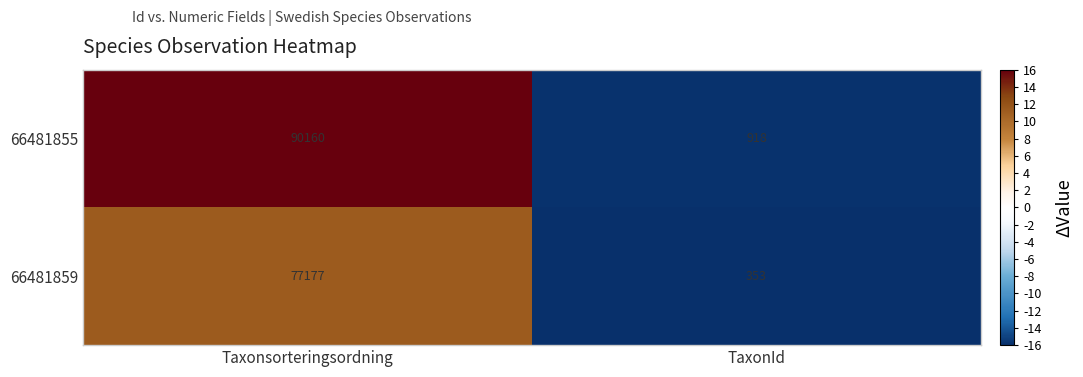

The value of 66481855 at TaxonId is 1317. True or false?

False